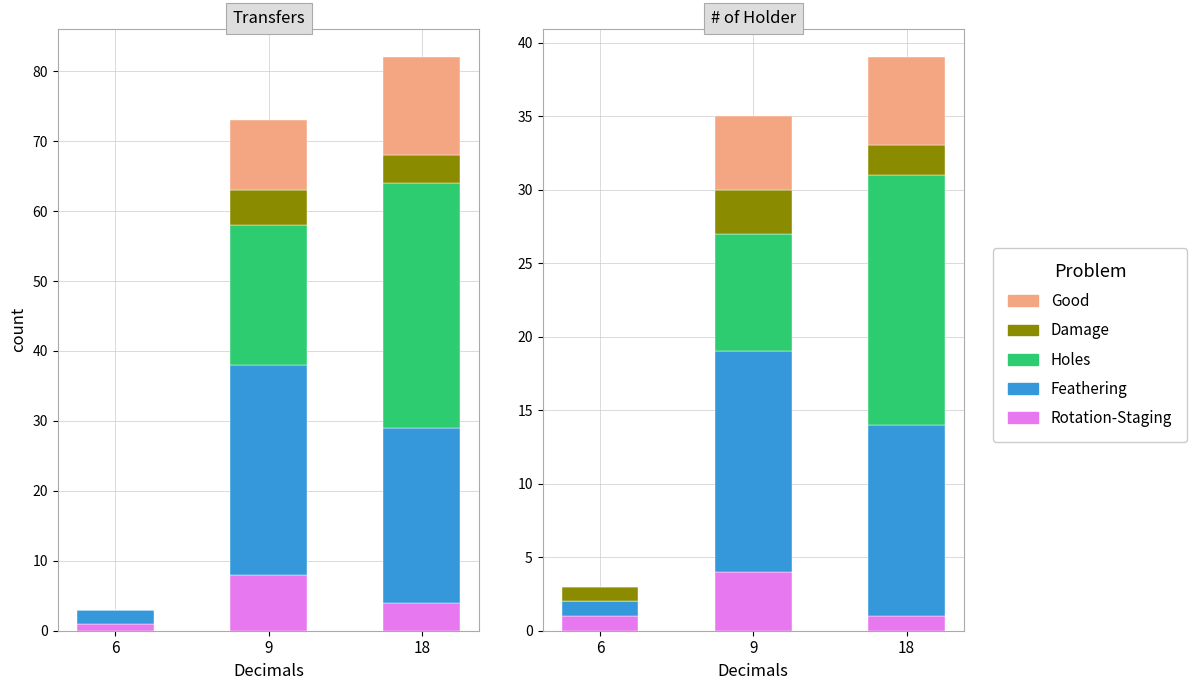

What are all the series names shown in the legend?

Rotation-Staging, Feathering, Holes, Damage, Good